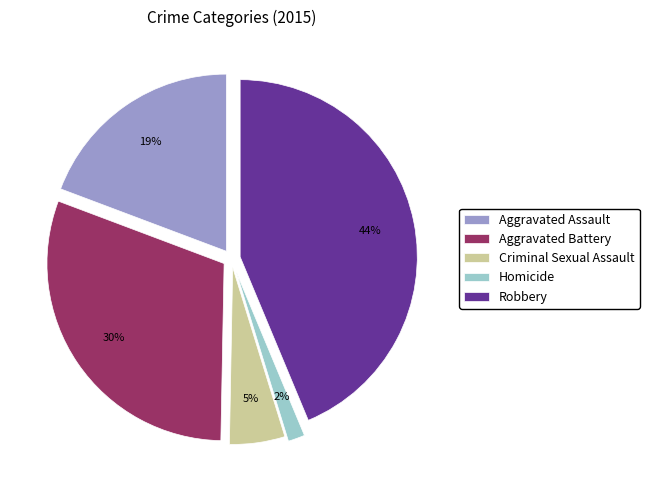

To the nearest percent, what portion does Aggravated Assault represent?

19%